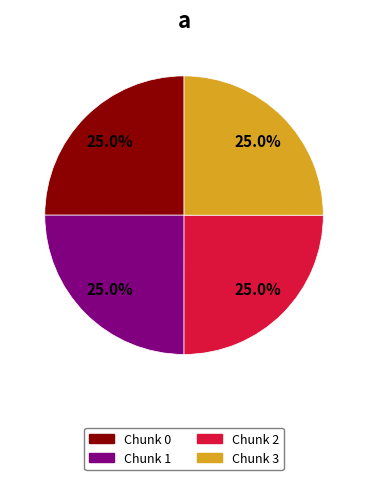

Is there any slice that represents more than half of the pie?

No